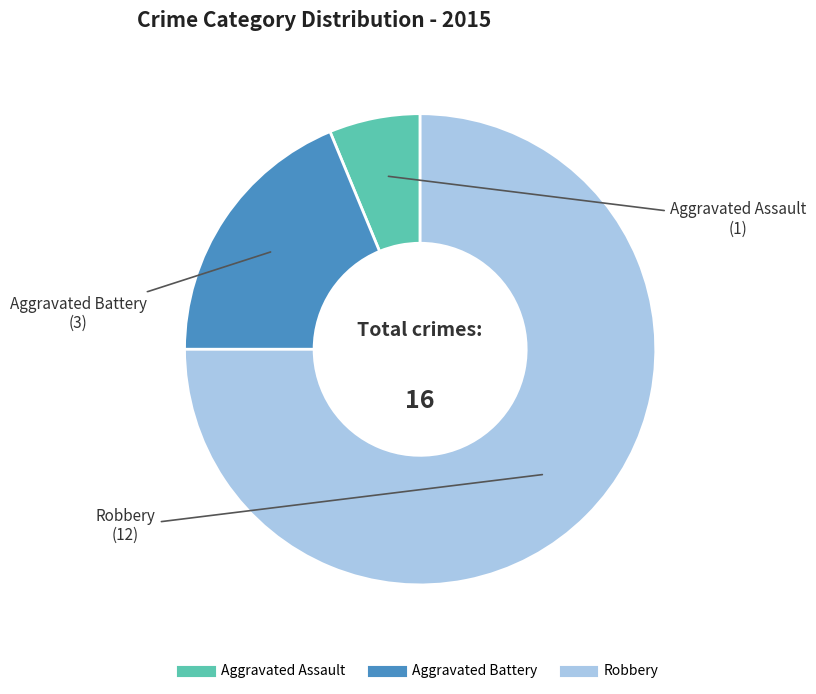

How many slices are in this pie chart?

3